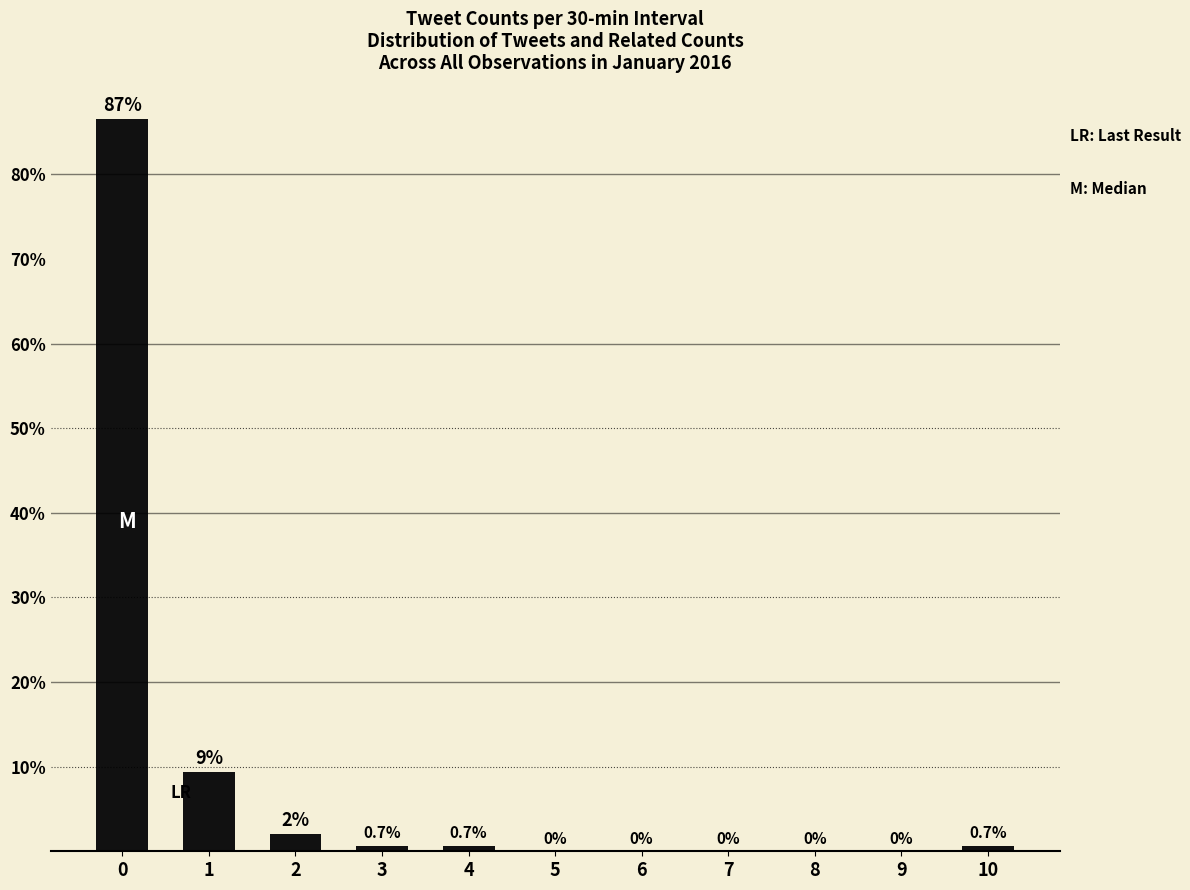

How many data points are above 0?

6